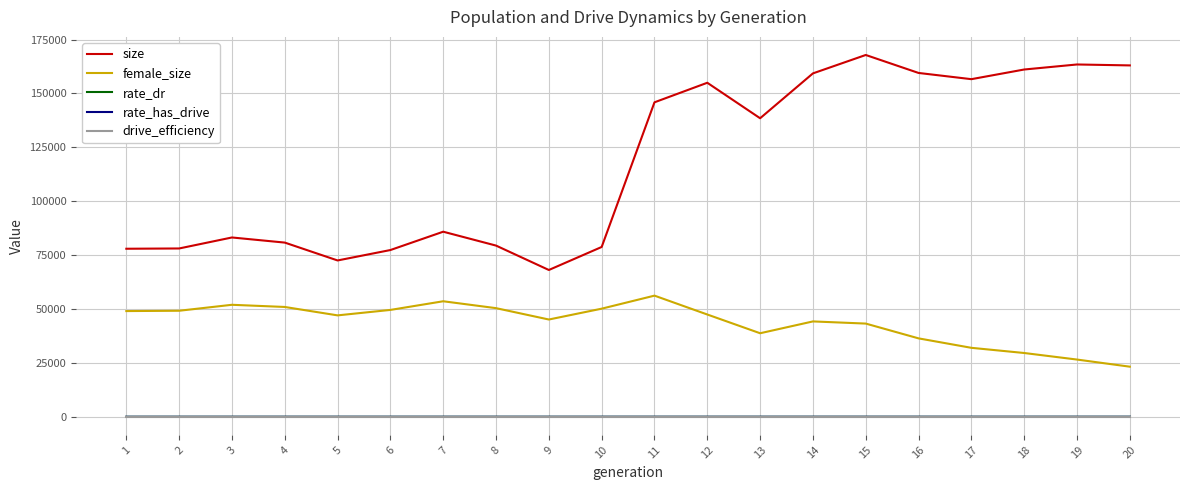

What are all the series names shown in the legend?

size, female_size, rate_dr, rate_has_drive, drive_efficiency